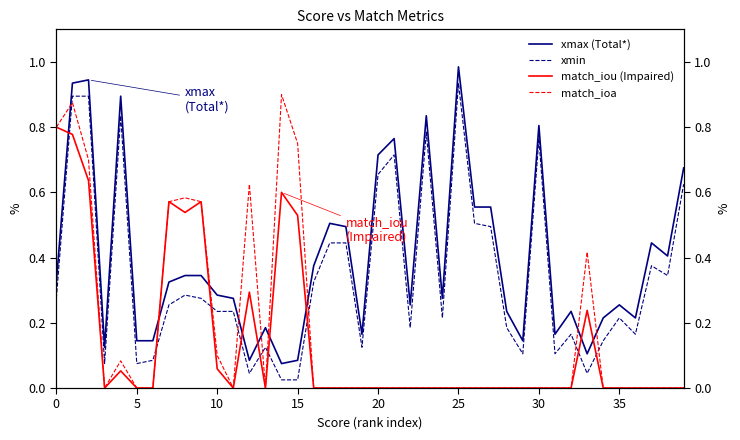

Count the number of categories in the chart.

40